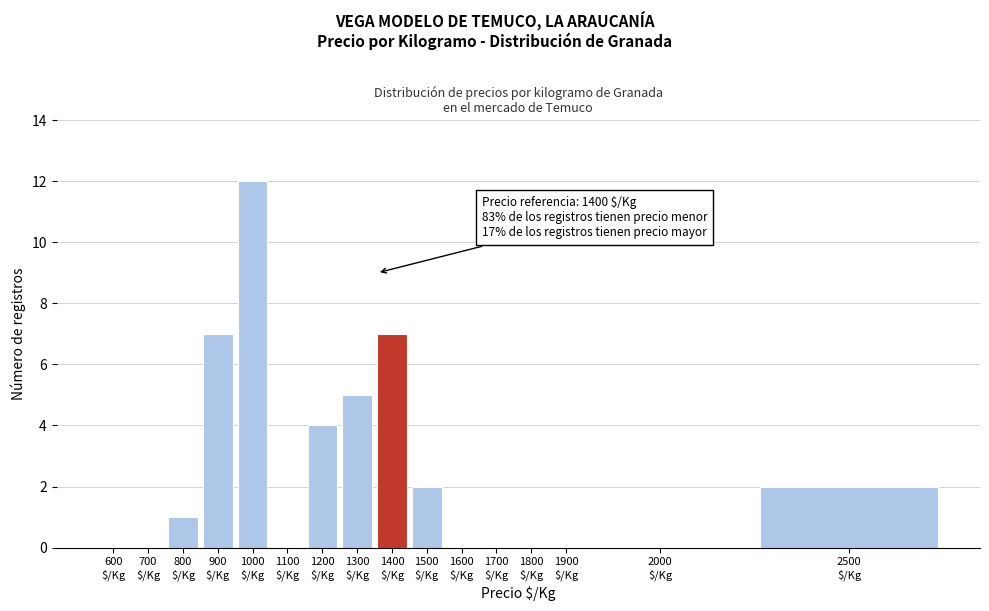

What is the sum of all values?

40